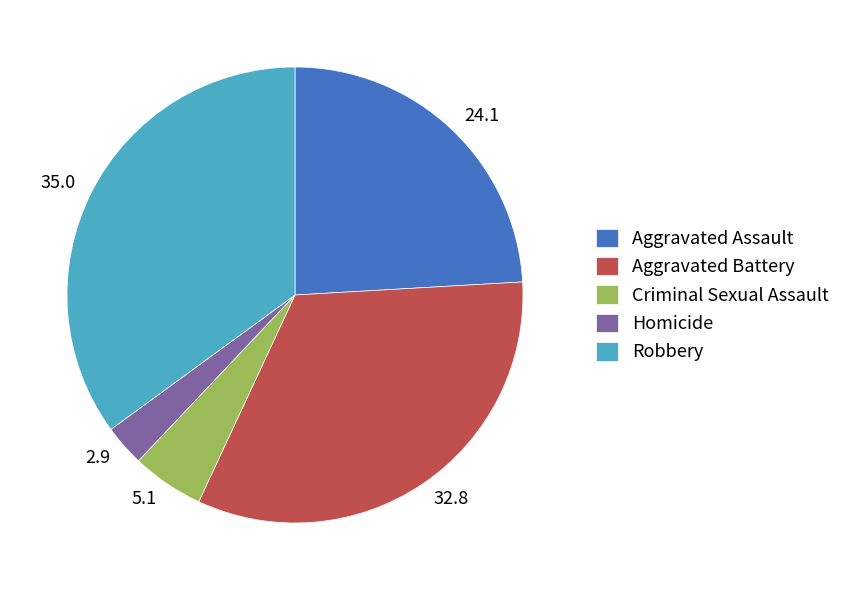

True or false: 24.1 accounts for 24% of the total.

True